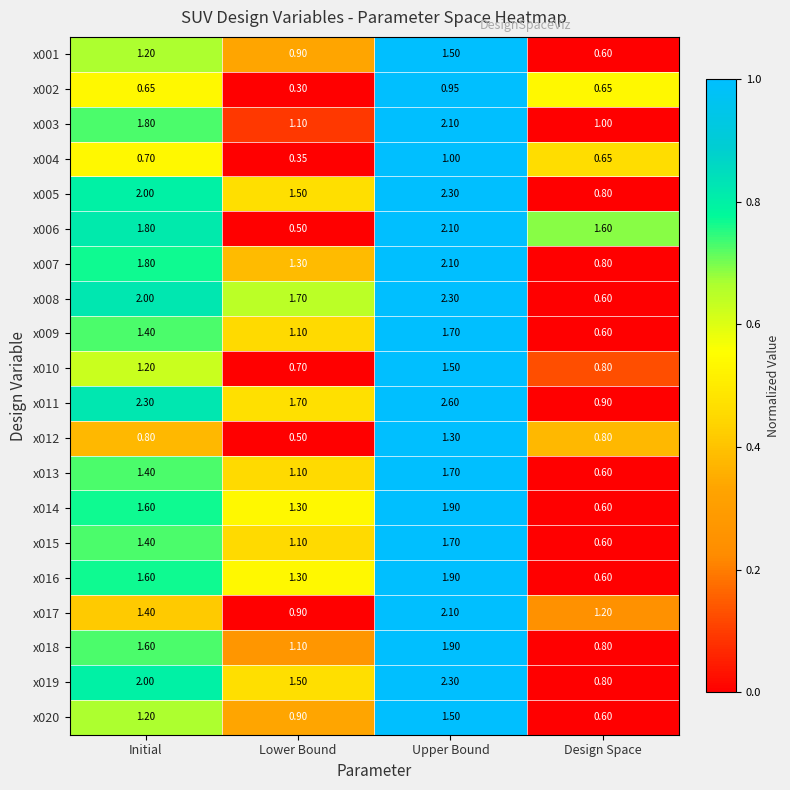

What is the total value across all series at Design Space?

15.6